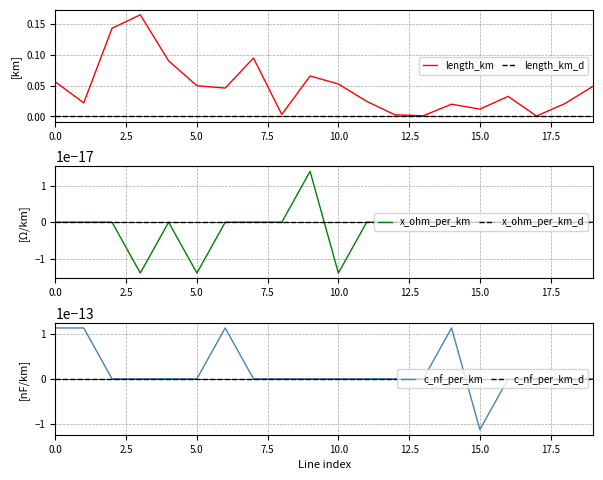

At 19, list the series in order from largest to smallest.

length_km, length_km_d, x_ohm_per_km, x_ohm_per_km_d, c_nf_per_km, c_nf_per_km_d